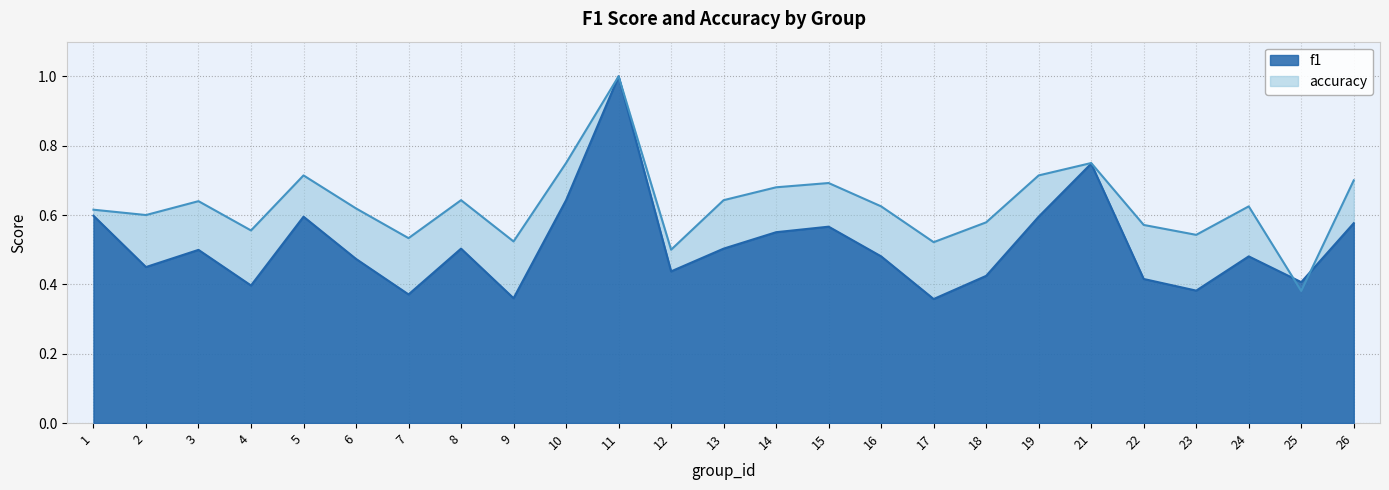

At how many categories does at least one series exceed 0?

25